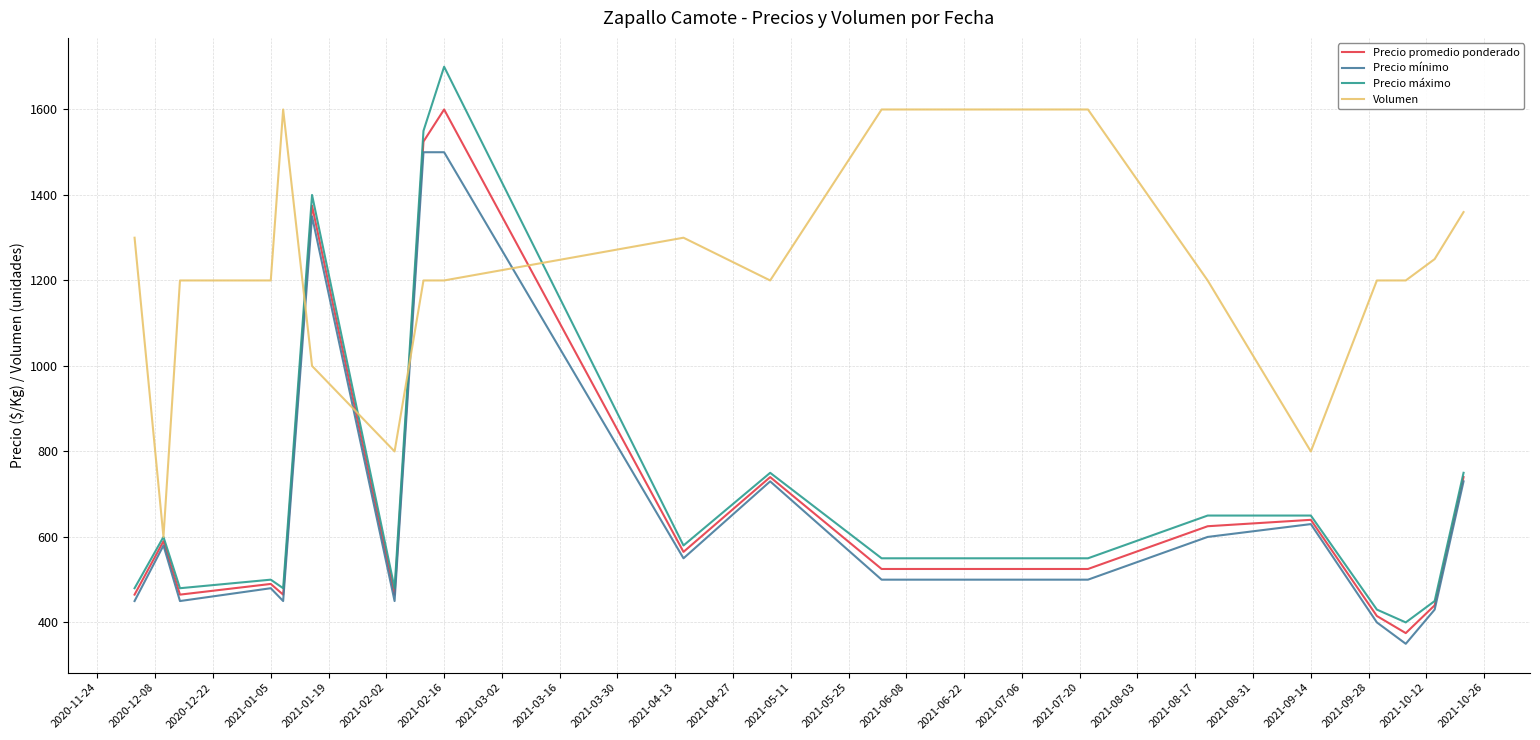

Which series has the largest range (max minus min)?

Precio máximo